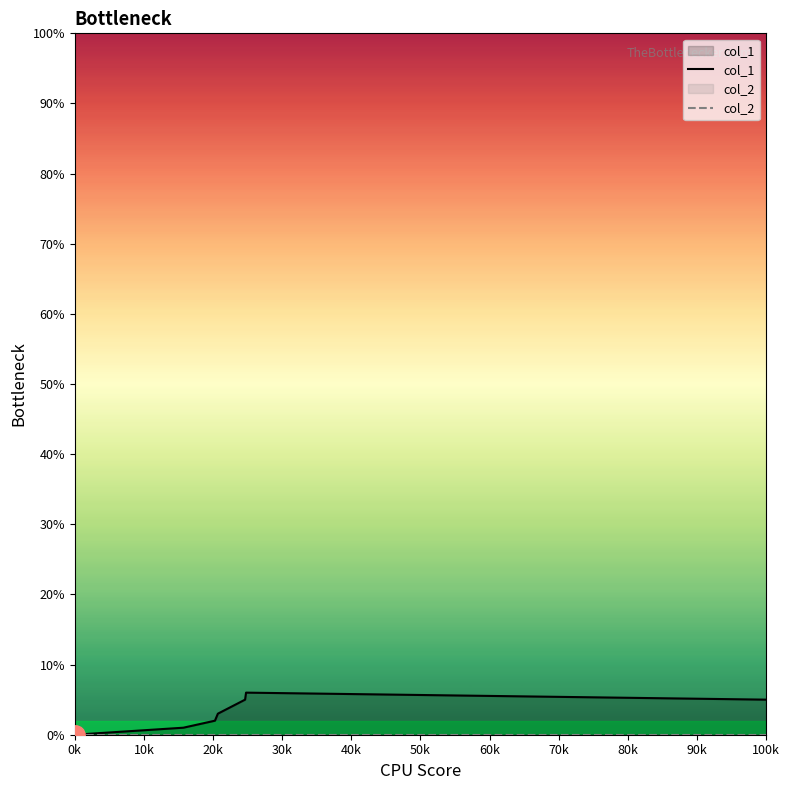

True or false: col_1 and col_2 intersect in this chart.

False